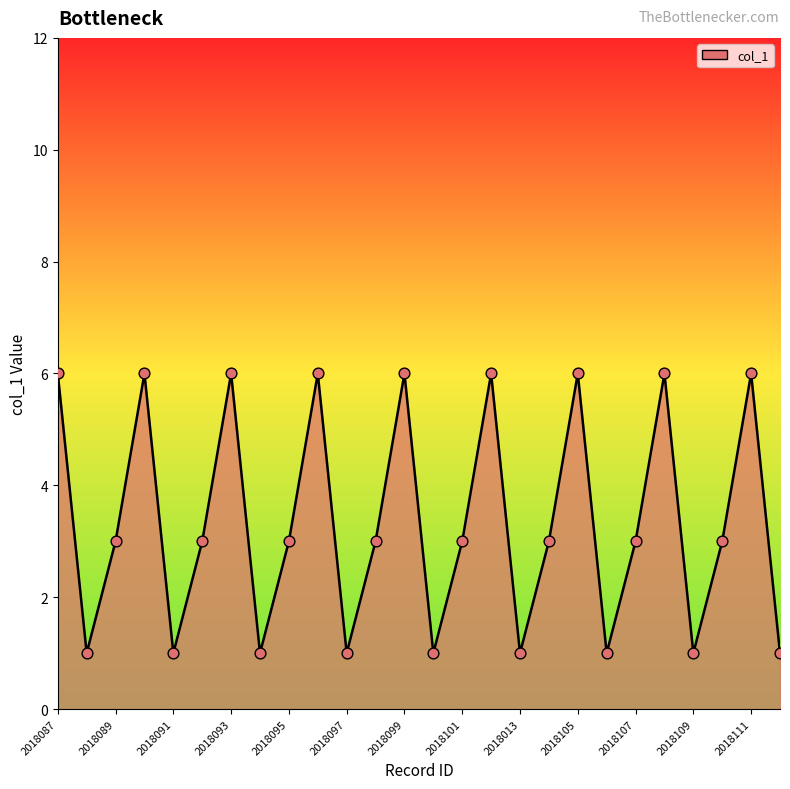

Which has a higher value, 2018111 or 2018097?

2018111